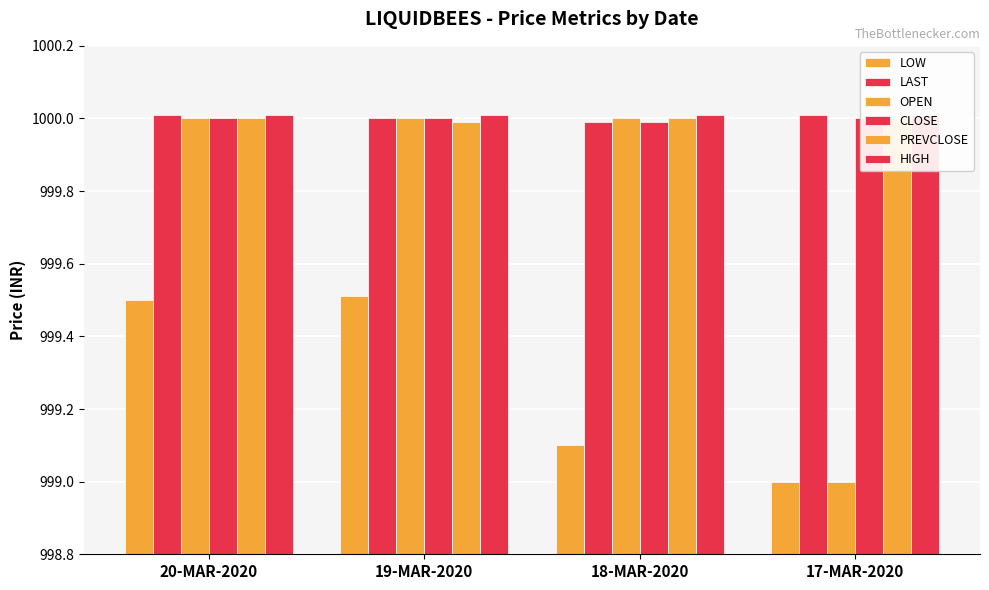

Are the bars grouped side by side (vs. stacked)?

Yes